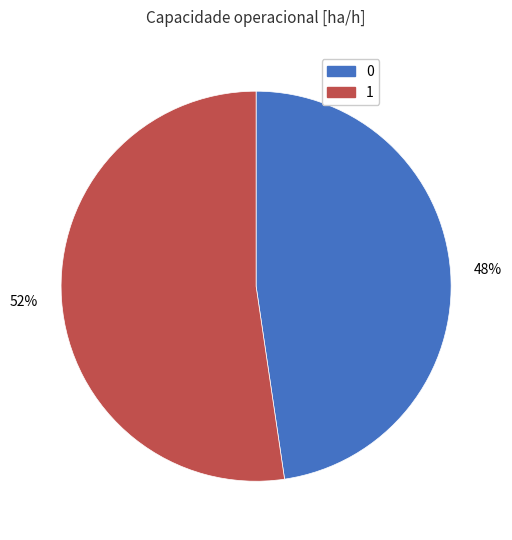

To the nearest percent, what is the average slice percentage?

50%